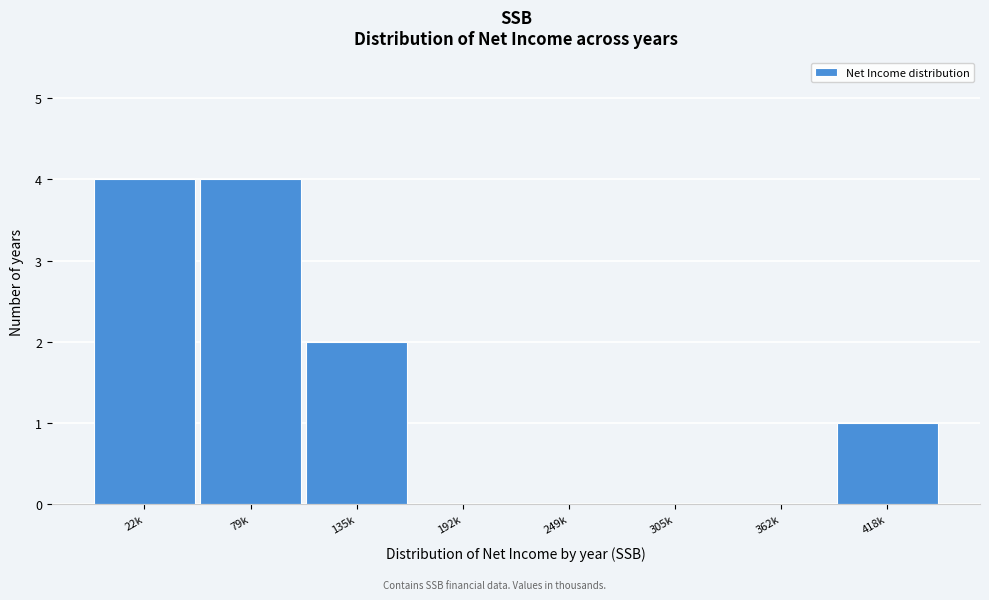

Reading left to right, list all the values displayed in this chart.

22k=4	79k=4	135k=2	192k=0	249k=0	305k=0	362k=0	418k=1